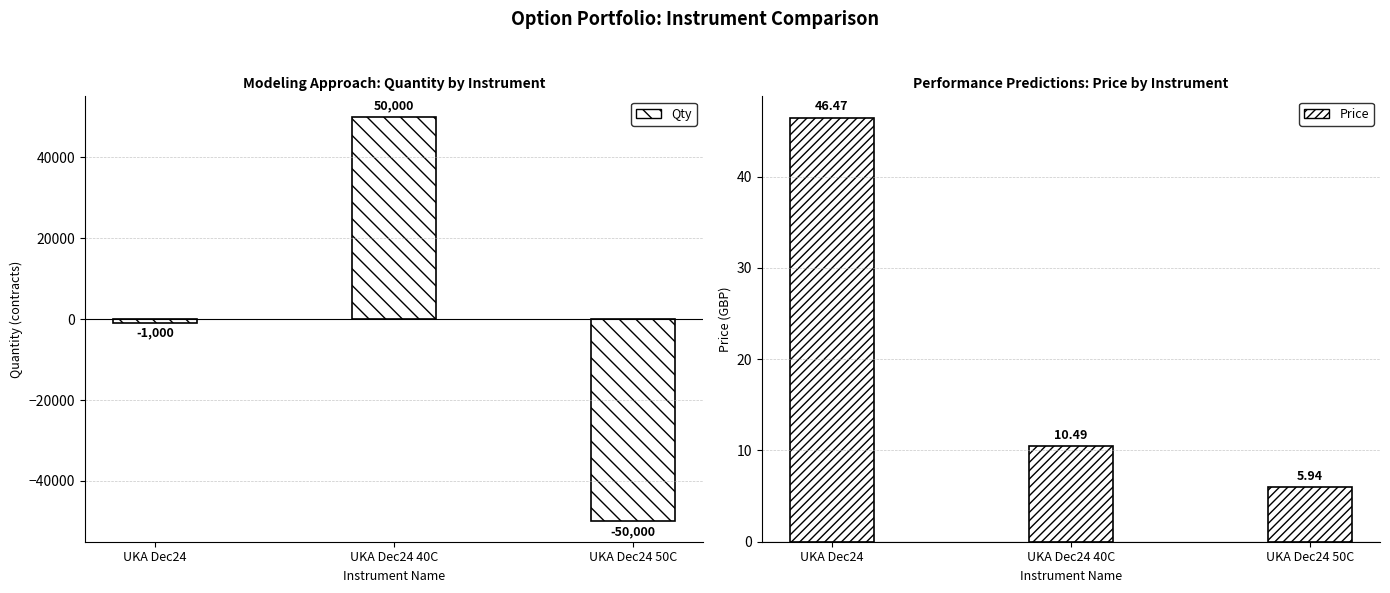

At which label does Price first exceed 10?

UKA Dec24